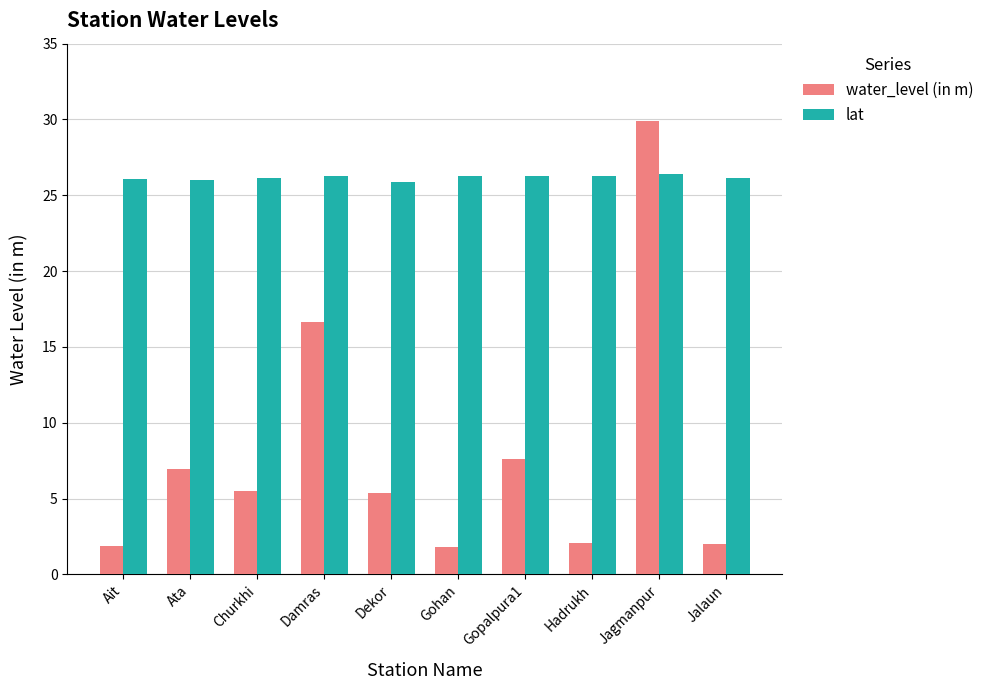

How many bars are there in each group?

2